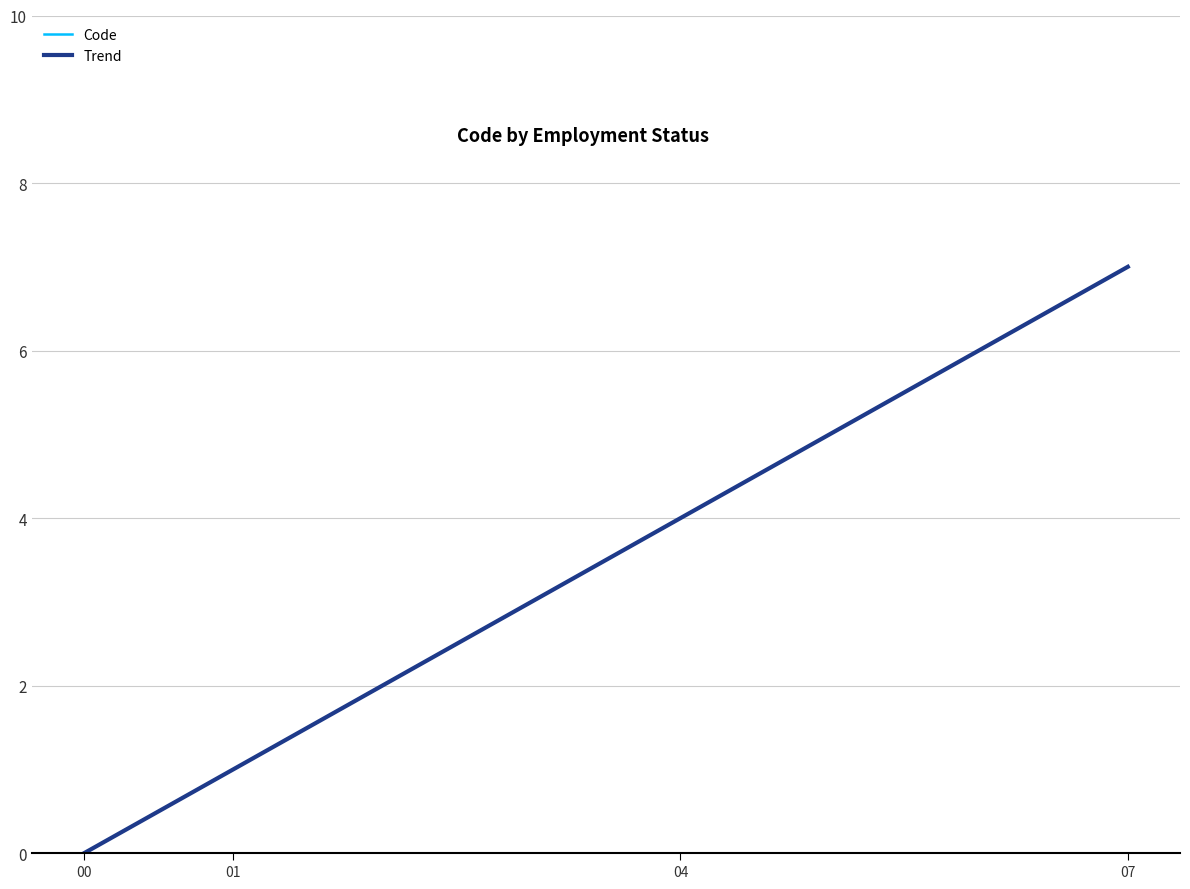

Reading left to right, what are all the values shown in this chart?

Code: 00=0.0	01=1.0	04=4.0	07=7.0
Trend: 00=-0.0	01=1.0	04=4.0	07=7.0